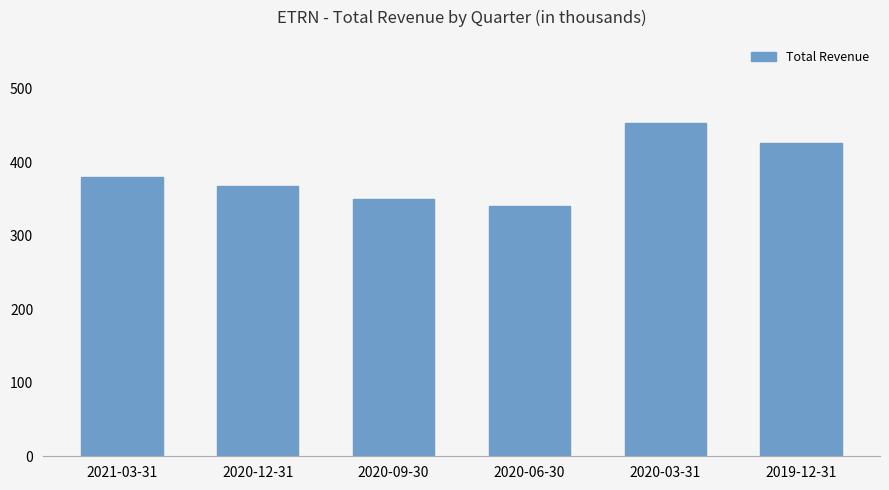

At which label does the data first exceed 380000?

2020-03-31